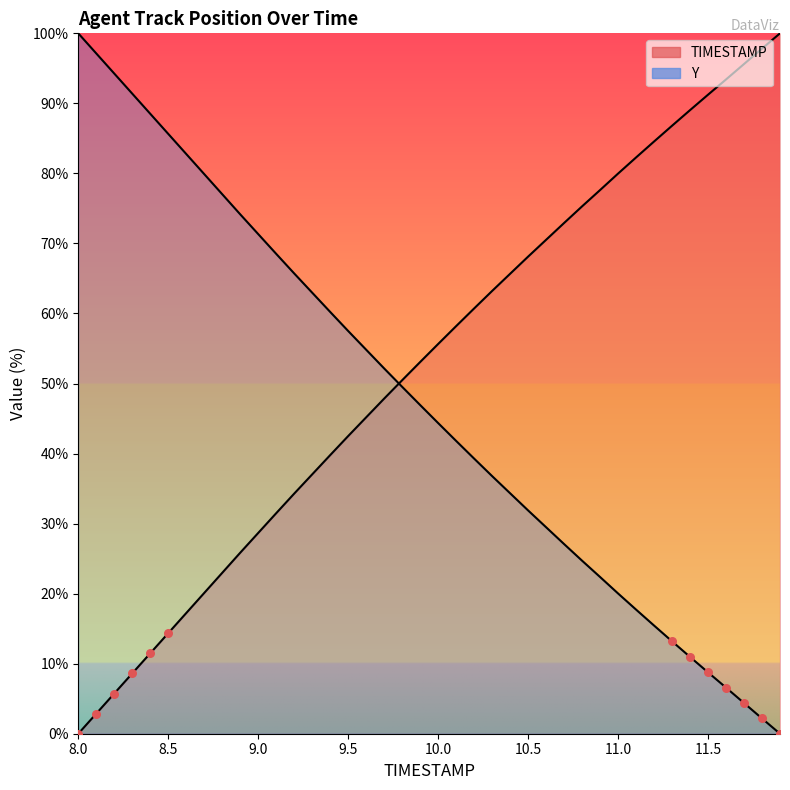

Is the value of TIMESTAMP at 9.6 greater than the value of Y at 9.3?

No